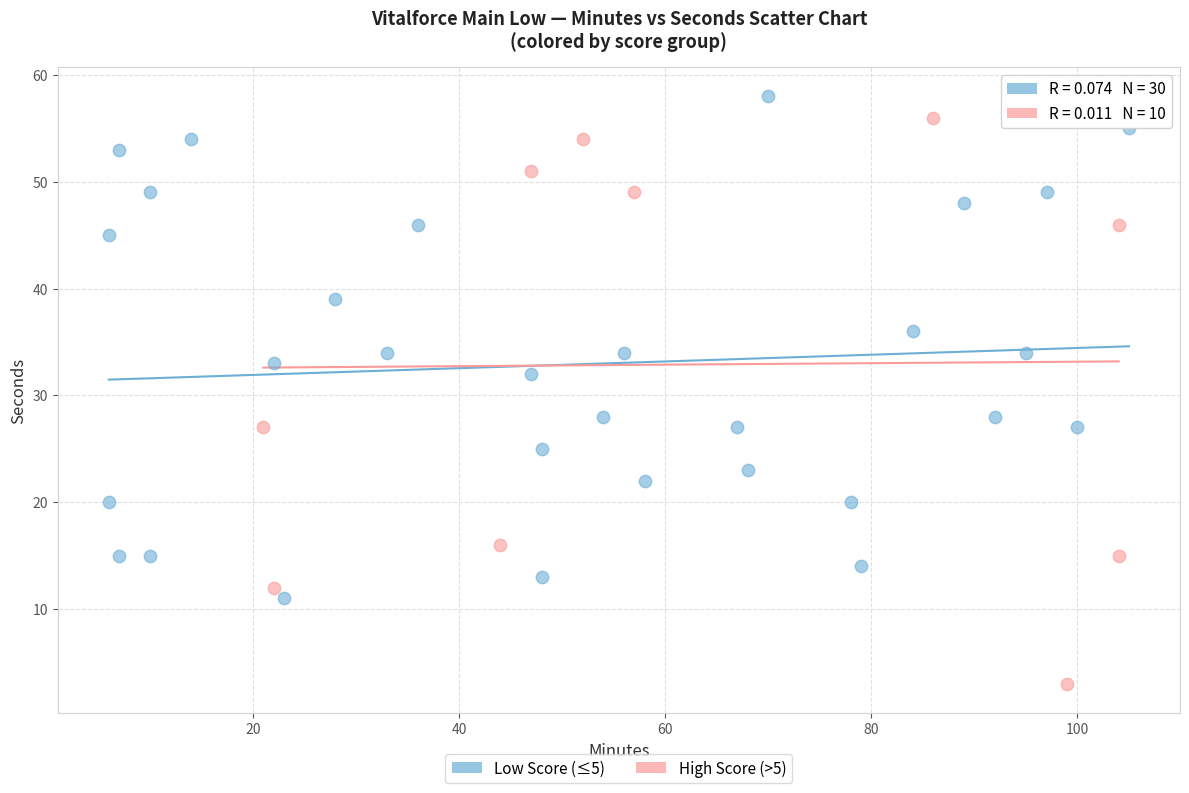

Which series has the widest spread of Y values?

High Score (>5)